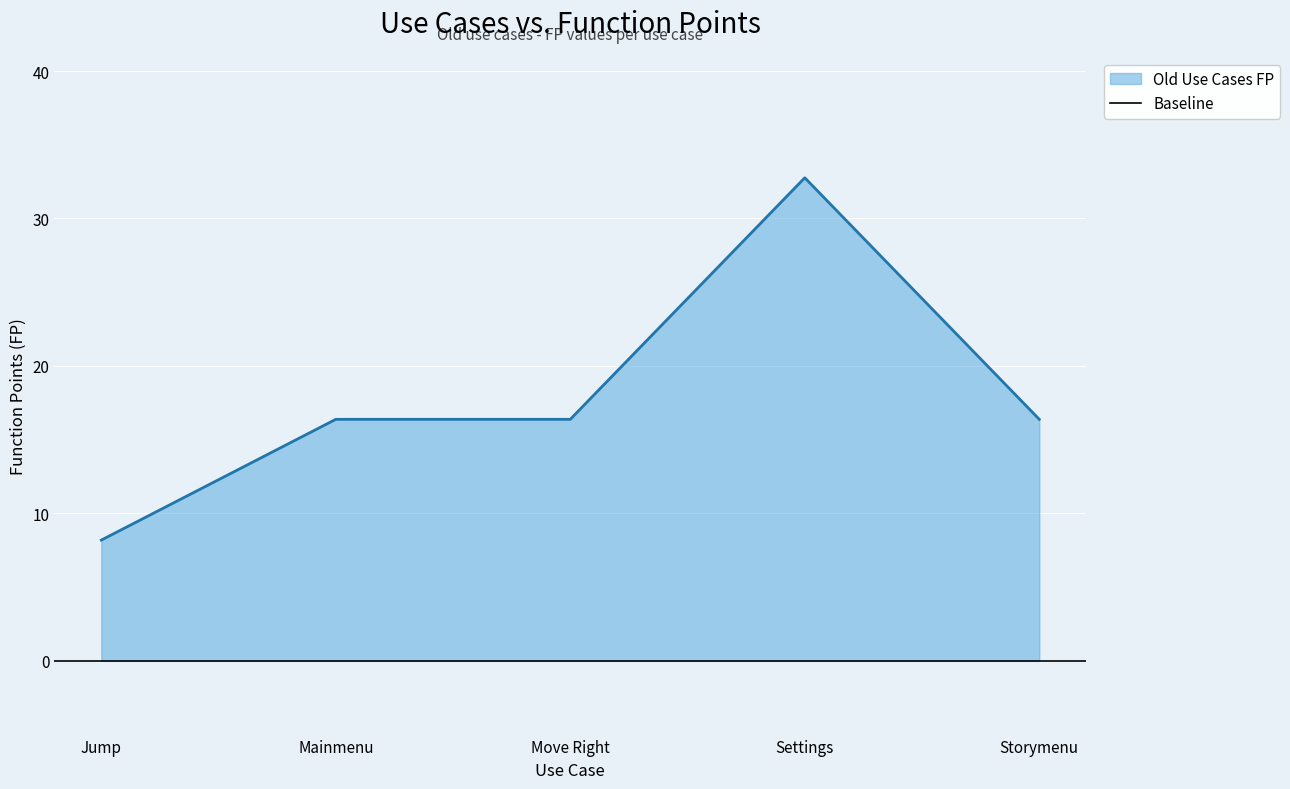

List the labels in order of value, smallest first.

Jump, Mainmenu, Move Right, Storymenu, Settings